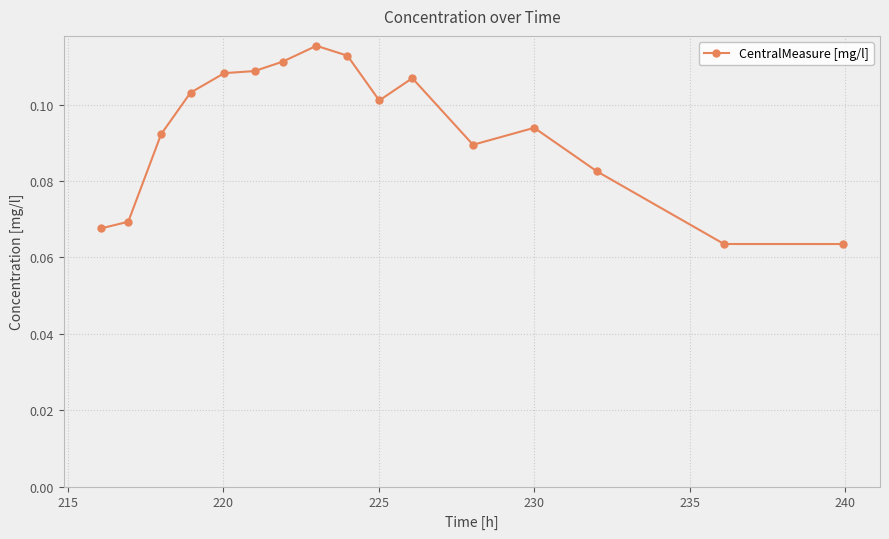

Count the values in the range 0 to 1.

16